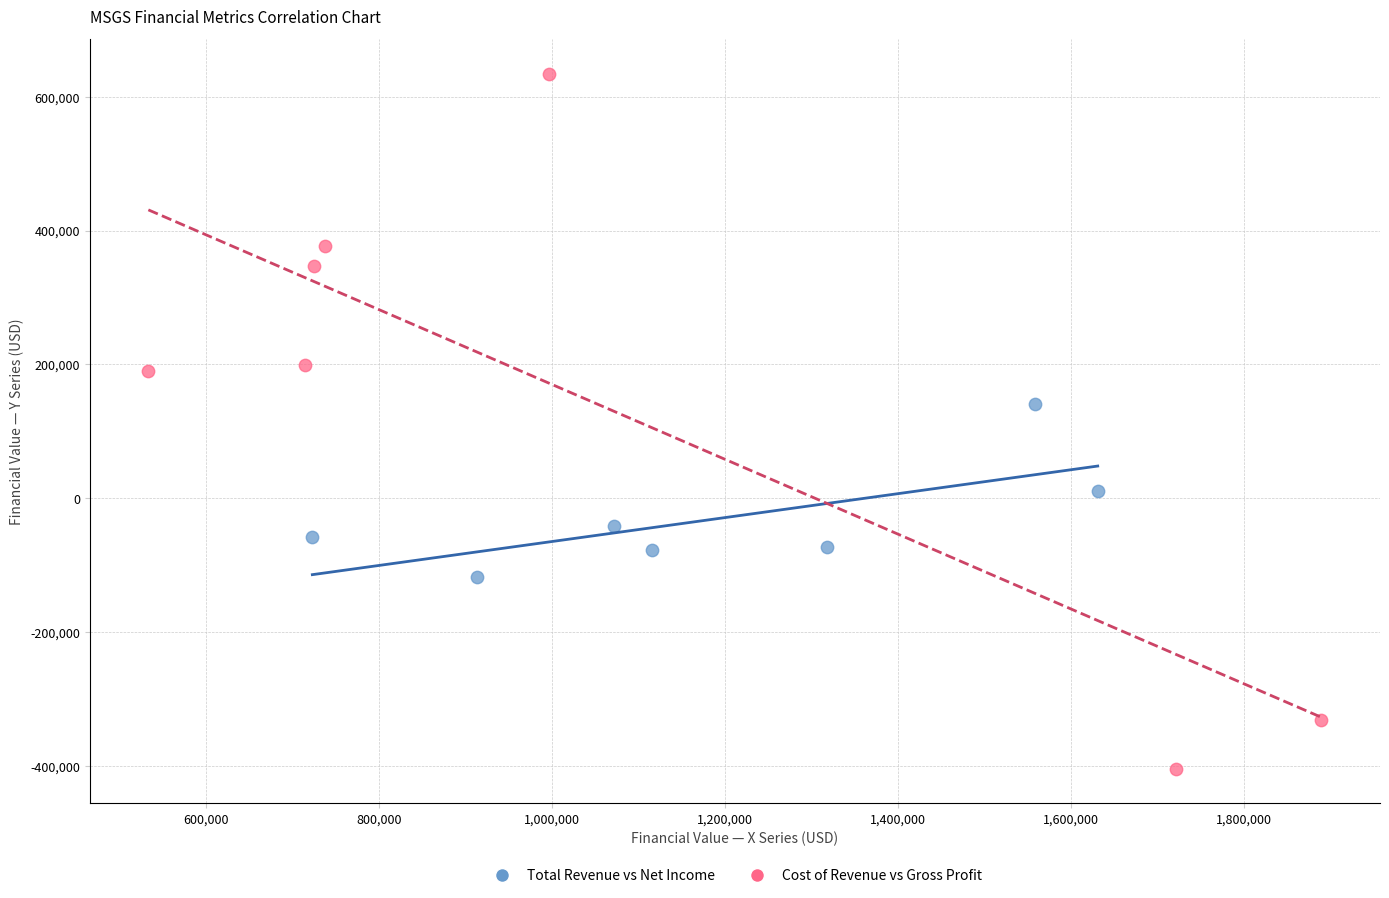

Which series has the widest spread of Y values?

Cost of Revenue vs Gross Profit